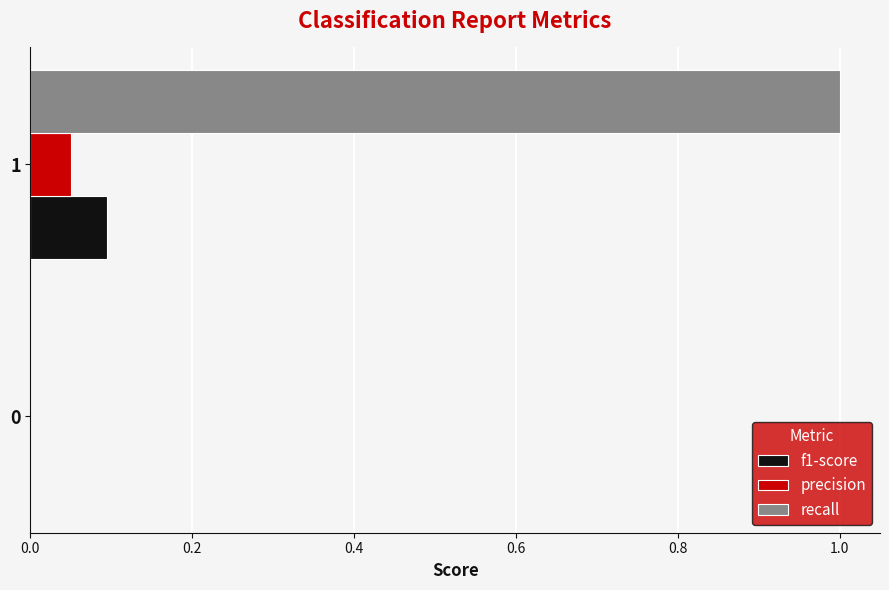

Is the value of recall at 0 greater than the value of precision at 1?

No